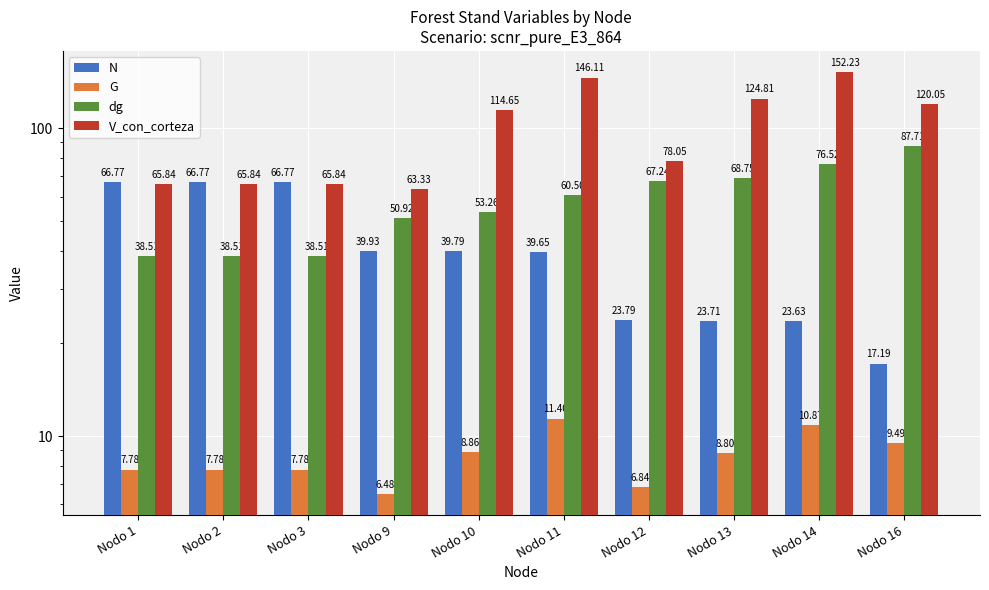

Reading left to right, list all the values displayed in this chart.

N: 66.8	66.8	66.8	39.9	39.8	39.6	23.8	23.7	23.6	17.2
G: 7.8	7.8	7.8	6.5	8.9	11.4	6.8	8.8	10.9	9.5
dg: 38.5	38.5	38.5	50.9	53.3	60.5	67.2	68.8	76.5	87.7
V_con_corteza: 65.8	65.8	65.8	63.3	114.7	146.1	78.0	124.8	152.2	120.0